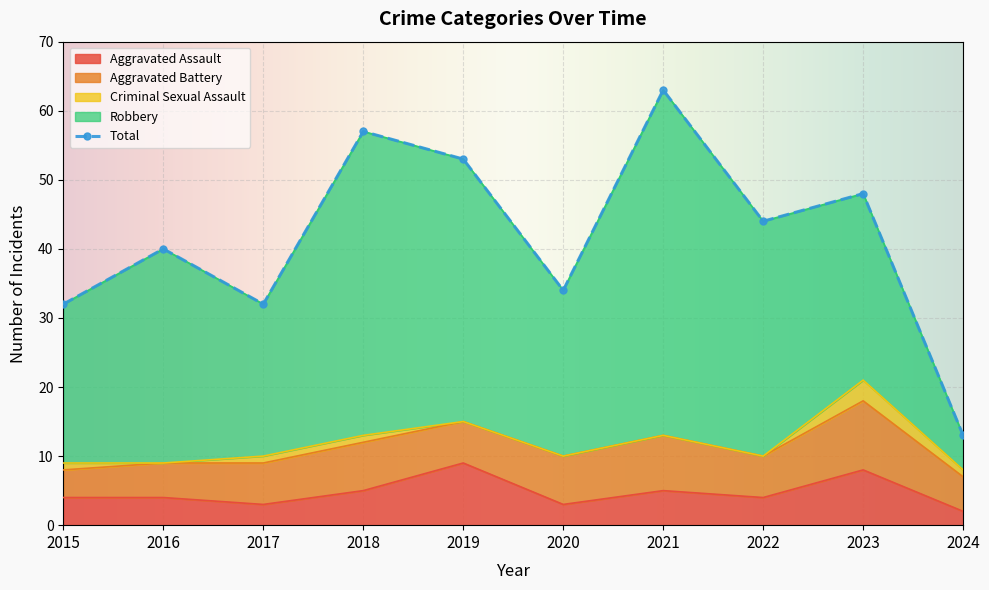

Reading left to right, extract all data points from this chart.

Aggravated Assault: 4	4	3	5	9	3	5	4	8	2
Aggravated Battery: 4	5	6	7	6	7	8	6	10	5
Criminal Sexual Assault: 1	0	1	1	0	0	0	0	3	1
Robbery: 23	31	22	44	38	24	50	34	27	5
Total: 32	40	32	57	53	34	63	44	48	13